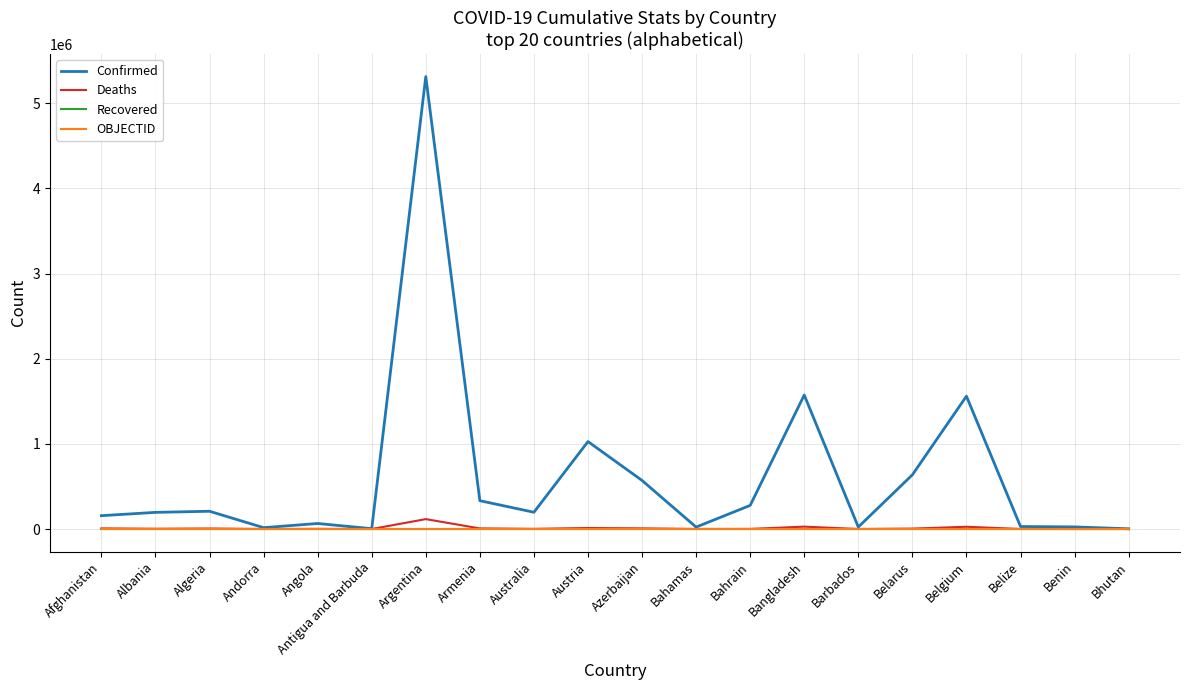

Which series has the largest range (max minus min)?

Confirmed